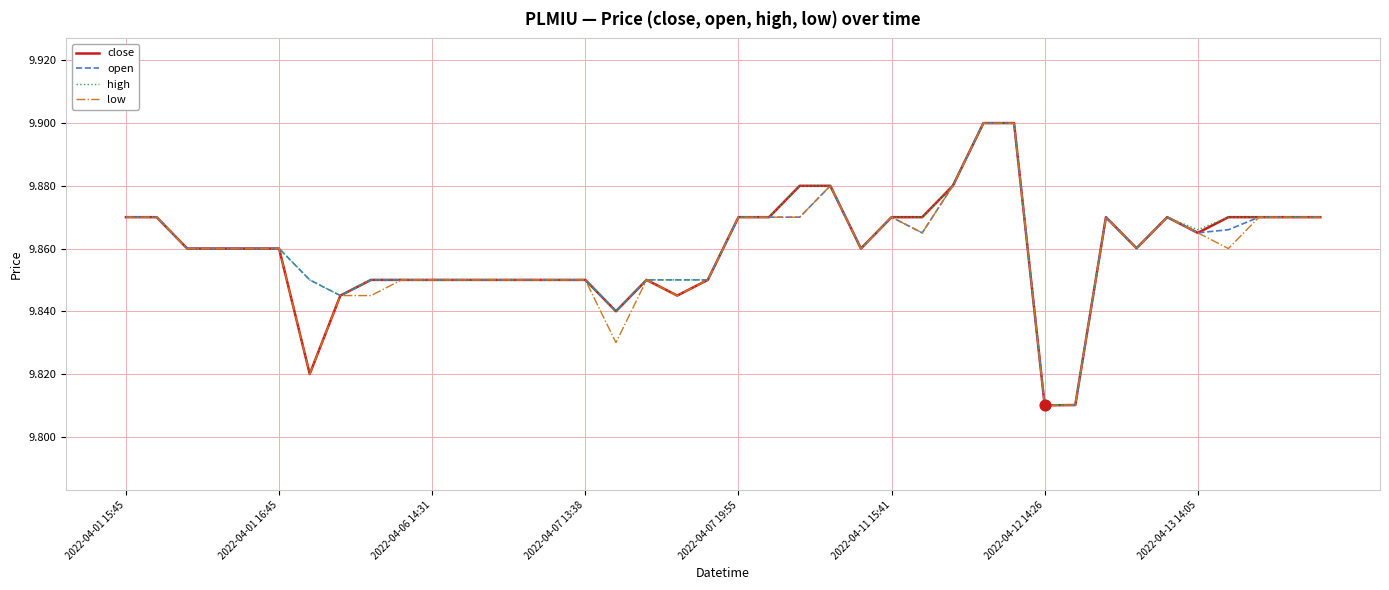

What are all the series names shown in the legend?

close, open, high, low